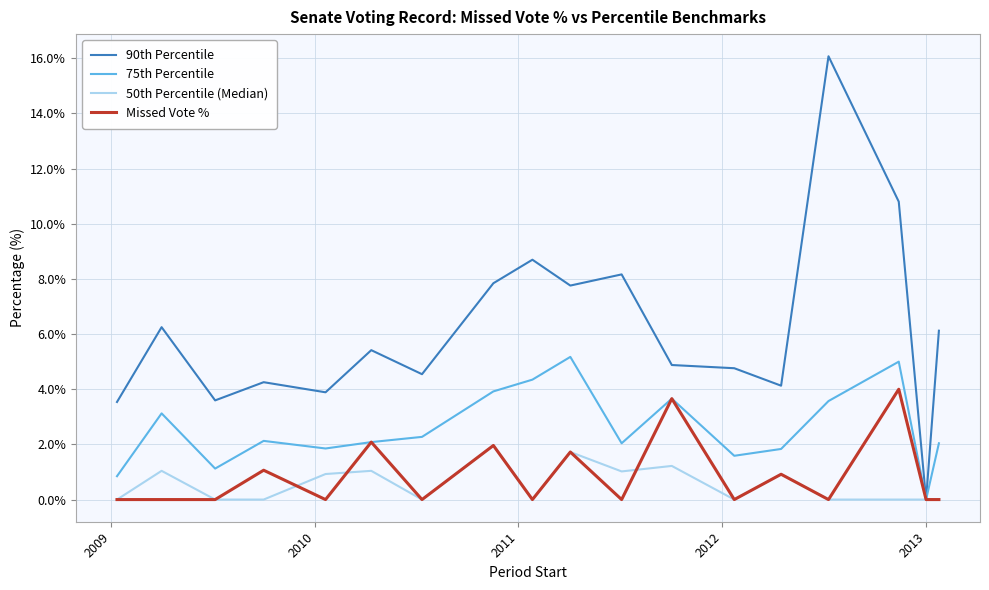

What is the maximum value for Missed Vote %?

4.0